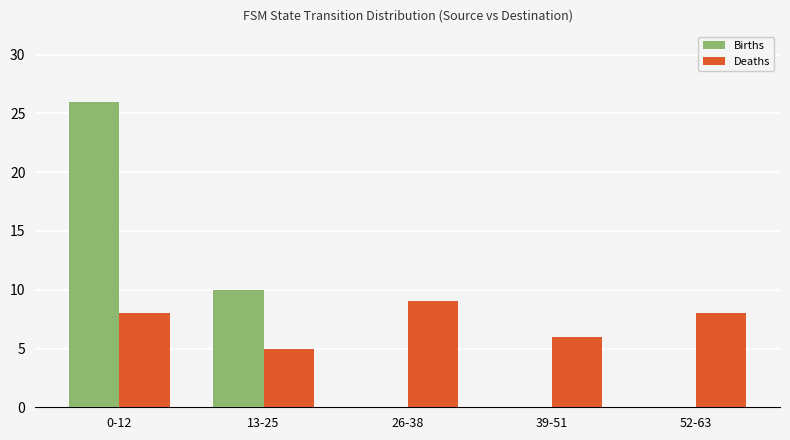

What is the total value across all series at 13-25?

15